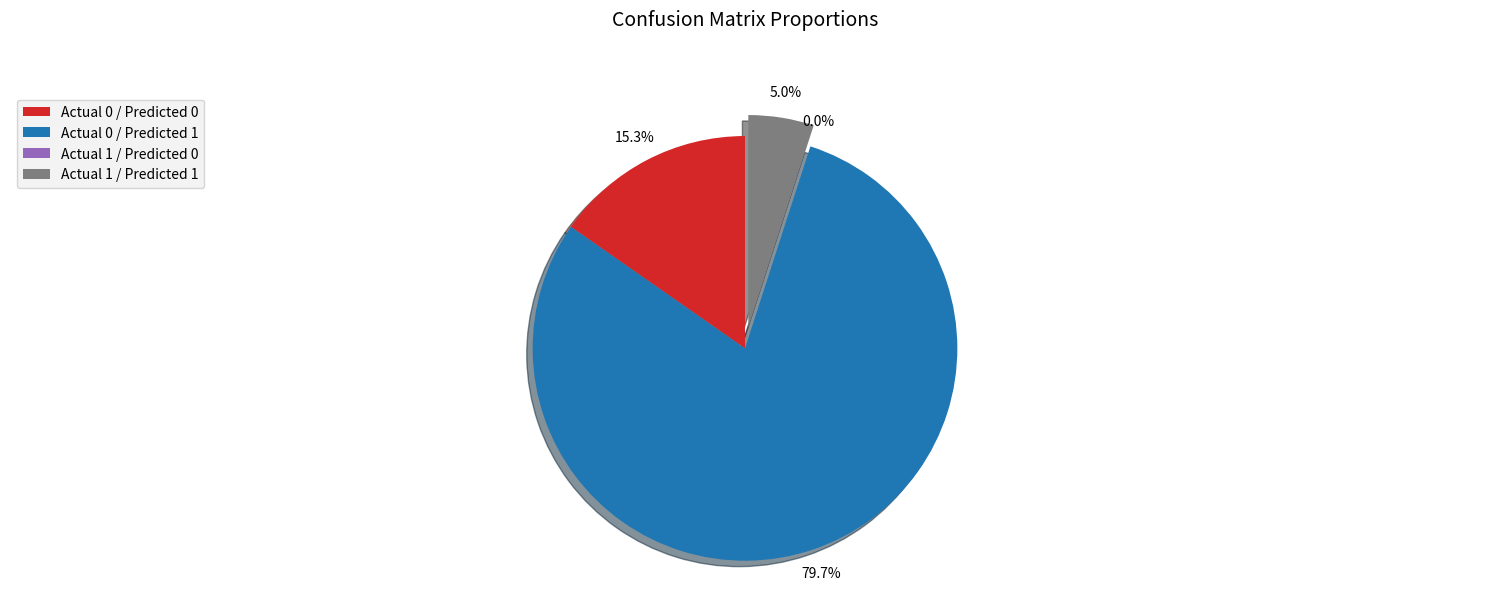

What is the ratio of the value at Actual 1 / Predicted 1 to the value at Actual 0 / Predicted 1?

0.1